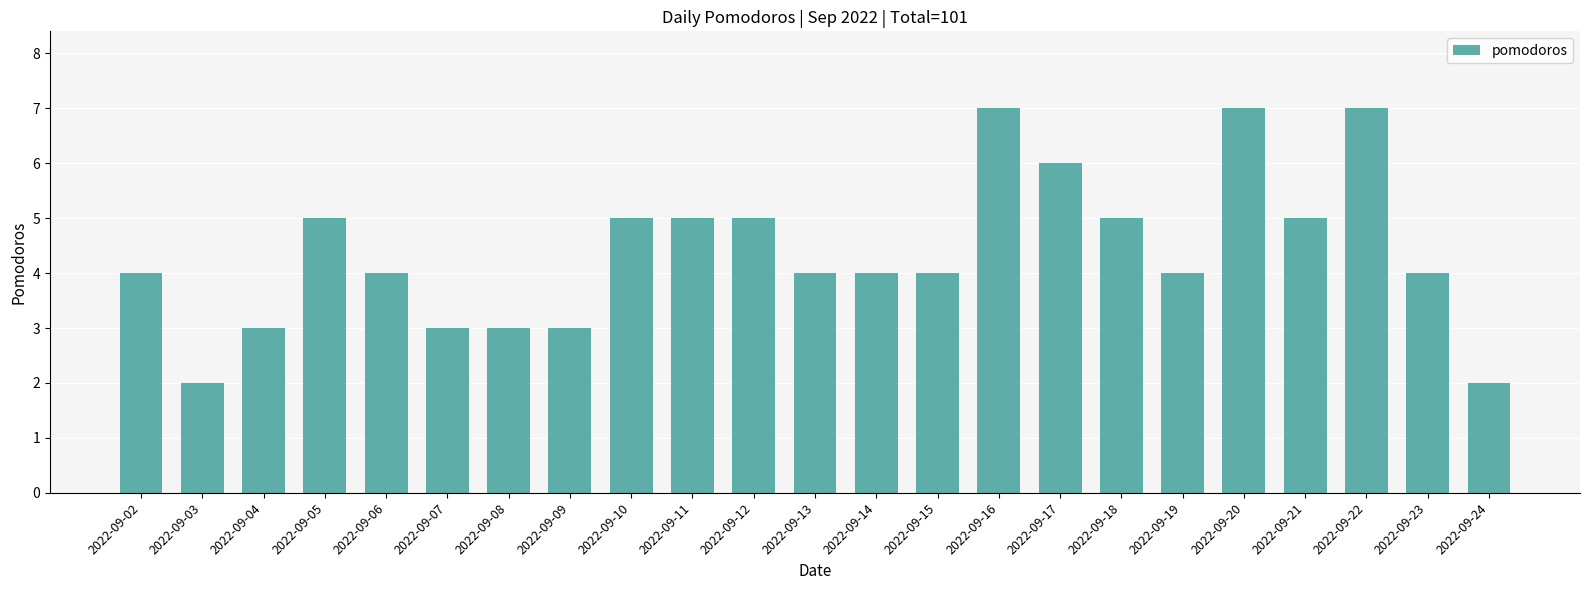

What is the value of the 11th bar from the left?

5